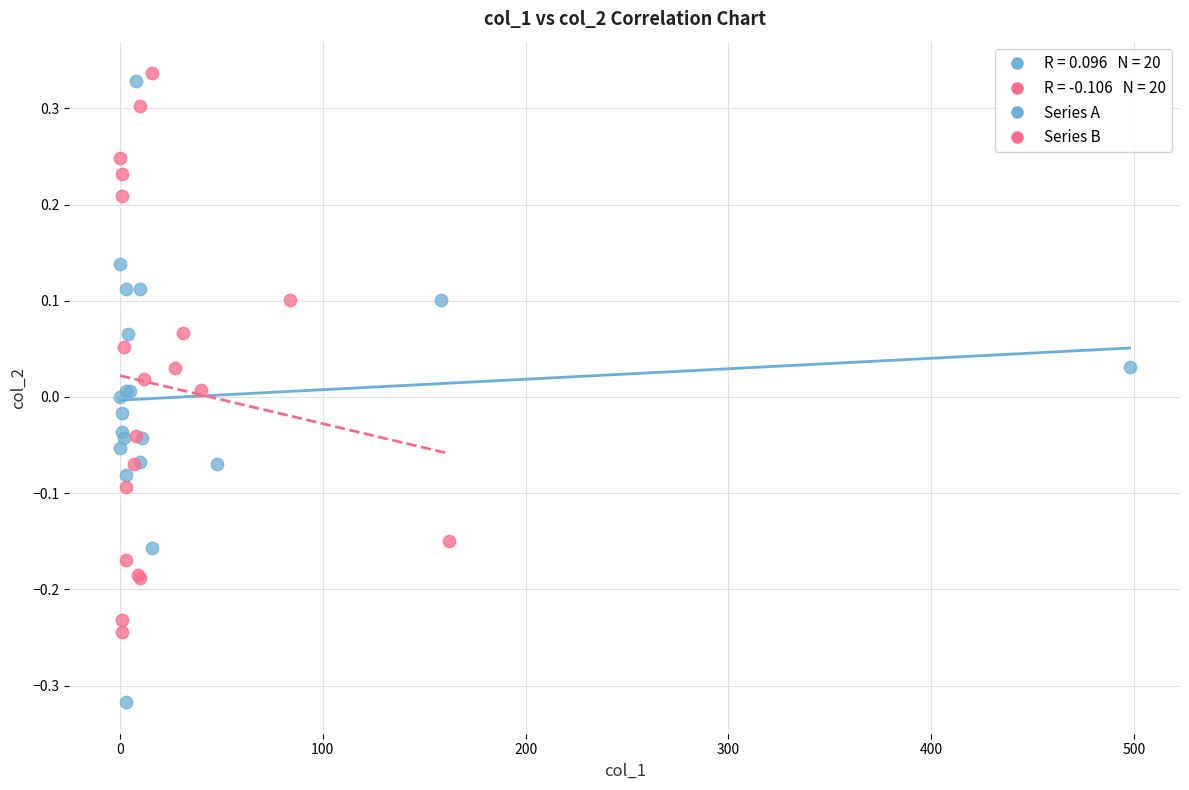

Which series has the largest Y range (max minus min)?

Series A